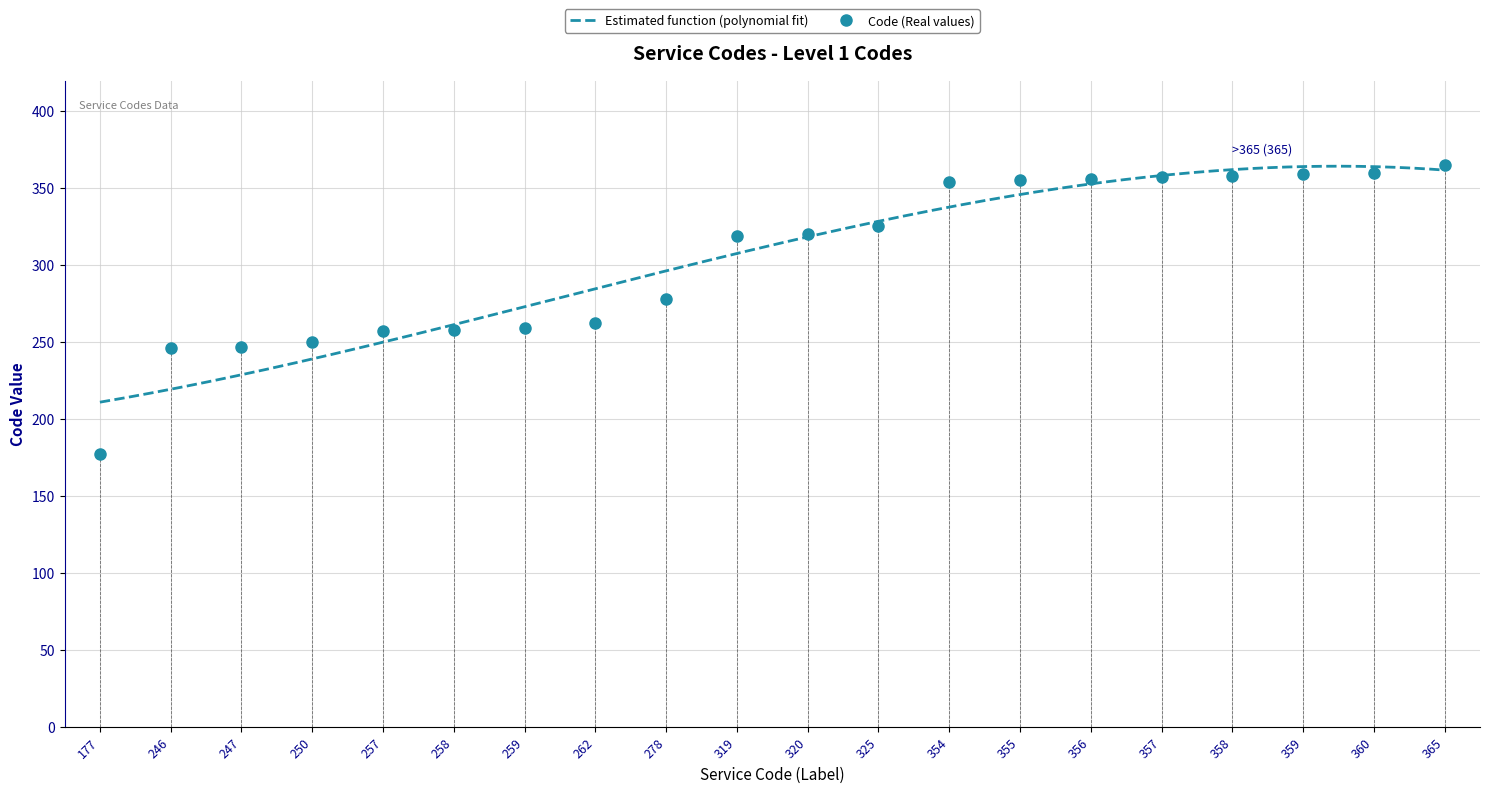

List the labels in order of value, smallest first.

177, 246, 247, 250, 257, 258, 259, 262, 278, 319, 320, 325, 354, 355, 356, 357, 358, 359, 360, 365